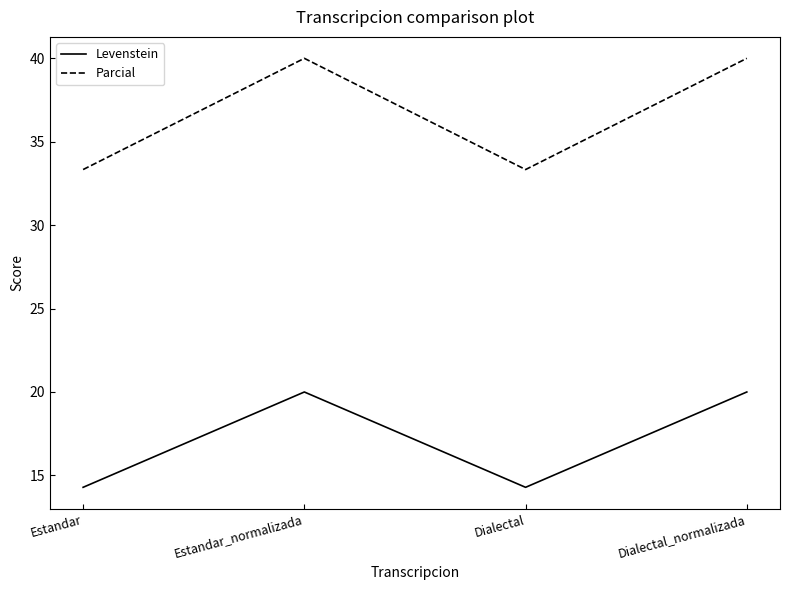

The value of Parcial at Estandar is 21.8. True or false?

False